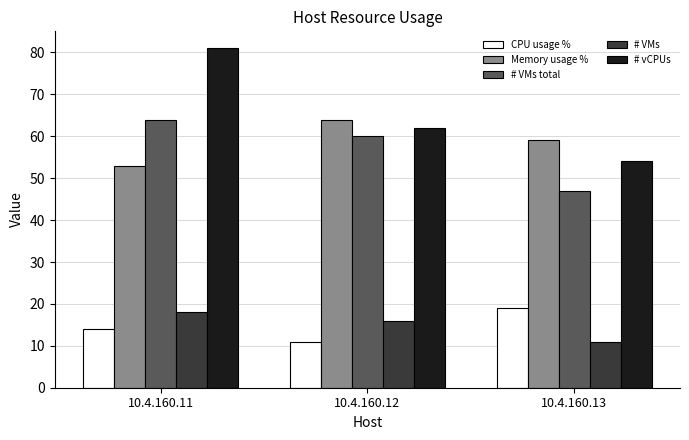

What is the minimum value for Memory usage %?

53